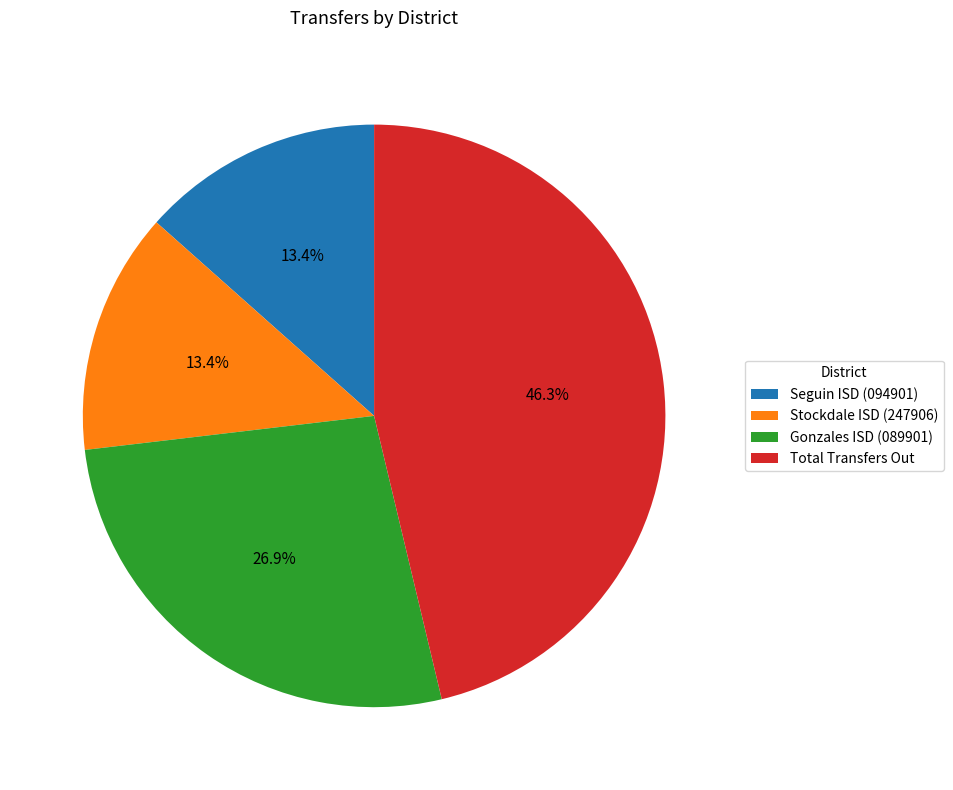

True or false: Stockdale ISD (247906) accounts for 13% of the total.

True